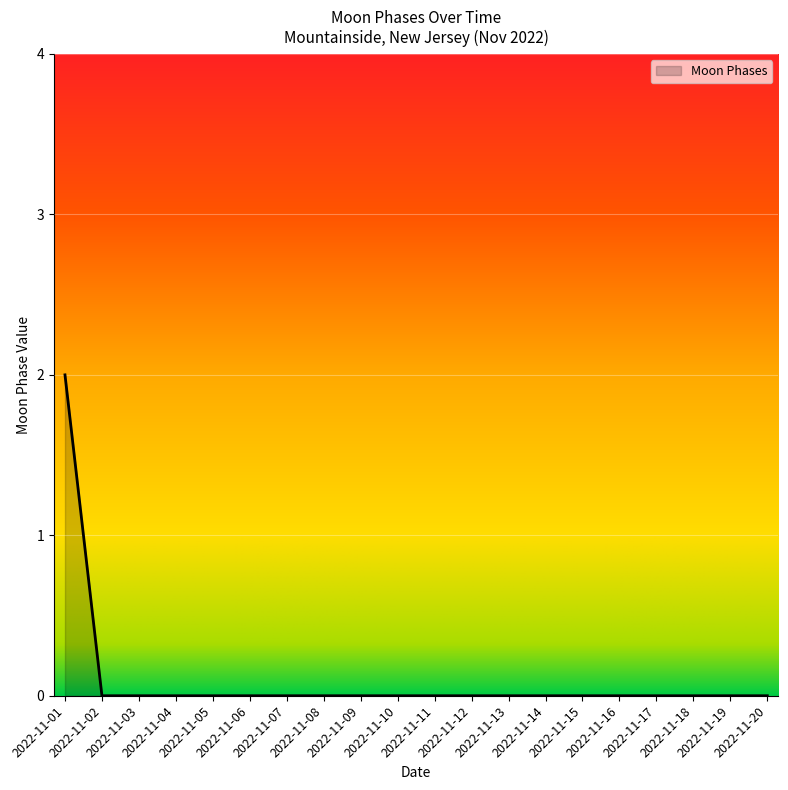

Is it true that the value at 2022-11-16 is 0?

True